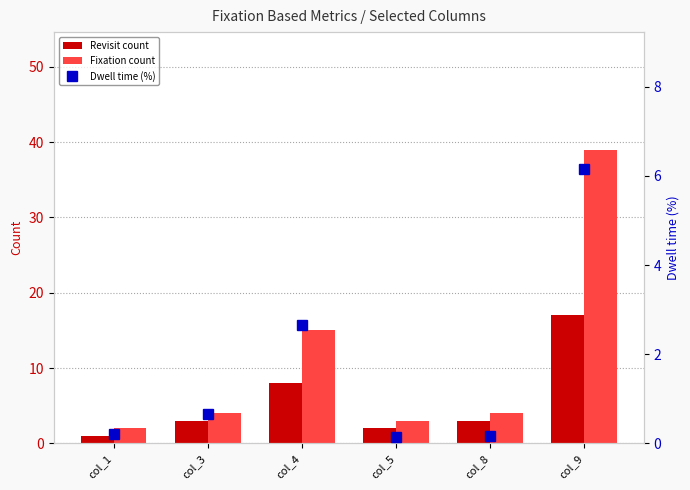

The value of Revisit count at col_1 is 0.6. True or false?

False